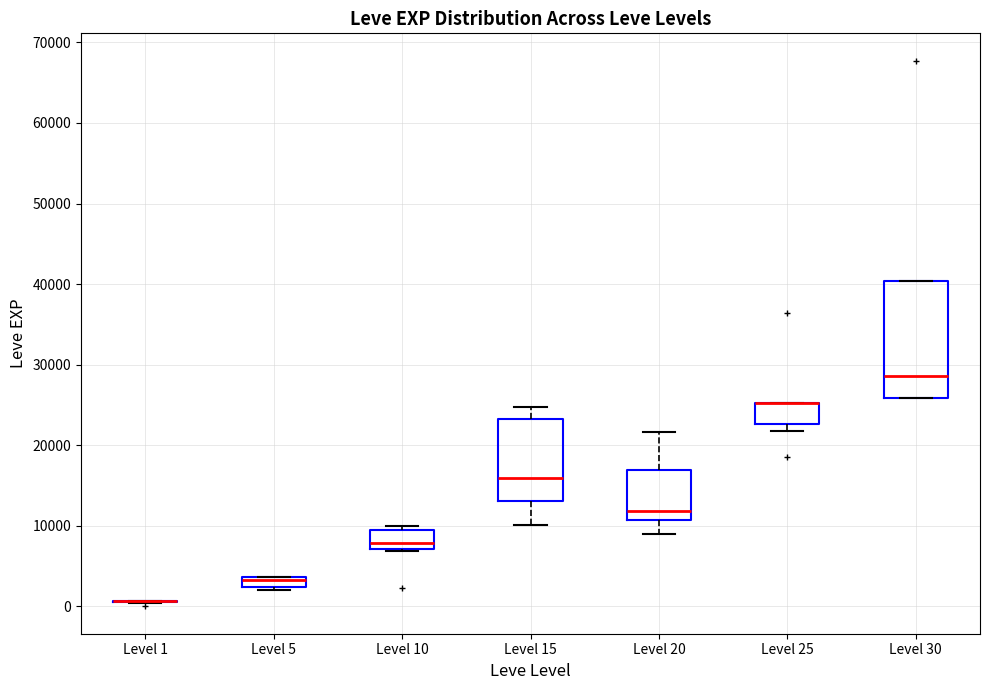

Comparing the boxes themselves (not the whiskers), which one is the tallest?

Level 30